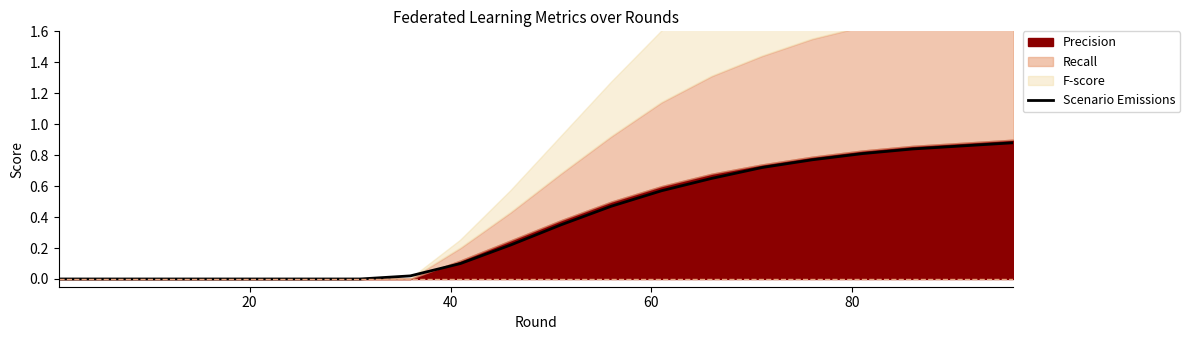

True or false: there are more than 0 points higher than both neighbors.

False